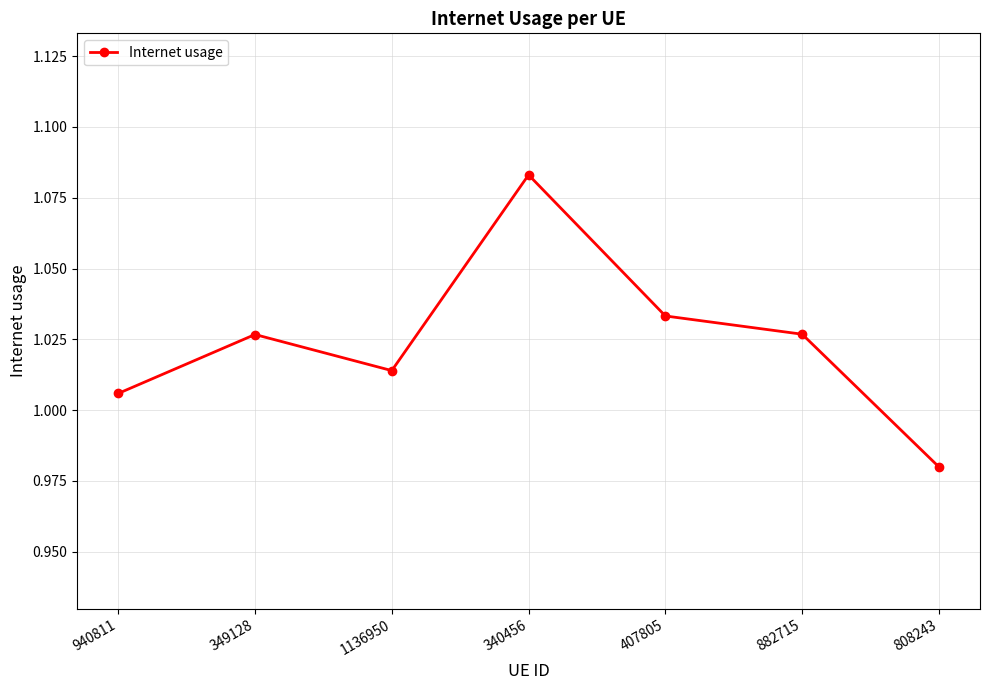

Where is the first local maximum?

349128